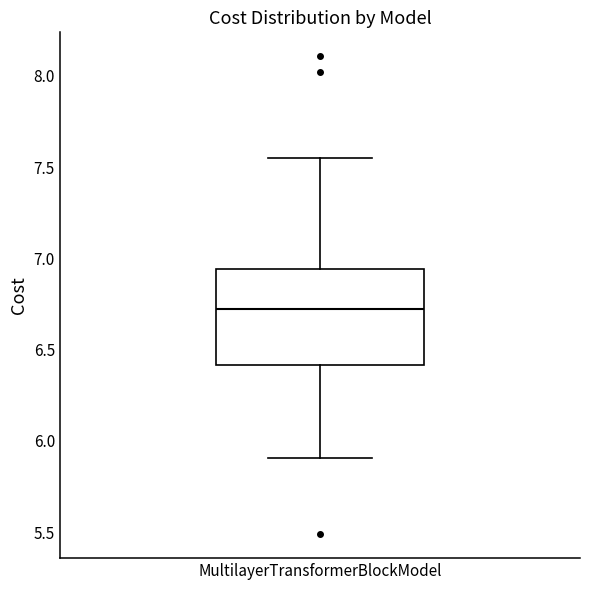

Transcribe this box plot: give where the median line is, the range the box spans, and where the two whiskers end, as read against the y-axis. The values are not printed on the chart, so give them approximately, as read against the axis.

median 6.70, box 6.40 to 6.95, whiskers 5.90 to 7.55